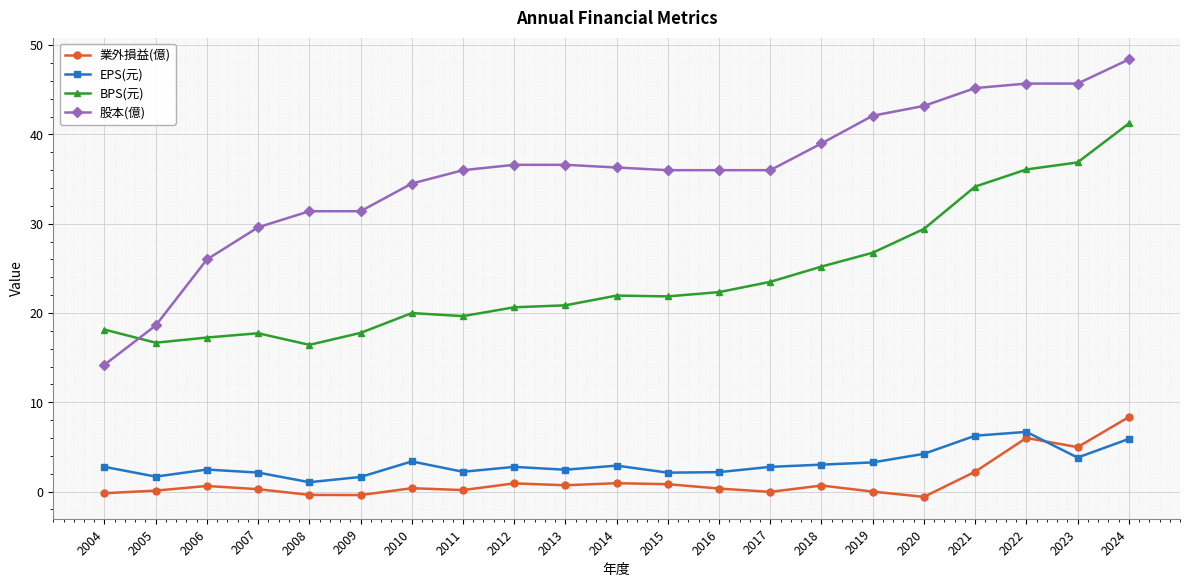

At how many categories does at least one series exceed 4?

21